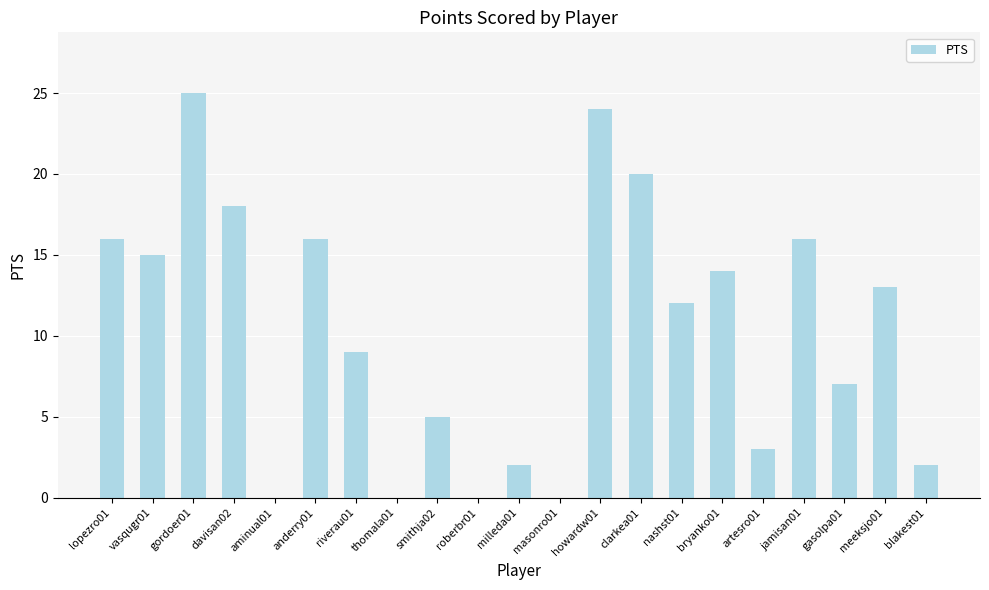

What is the sum of all values?

217